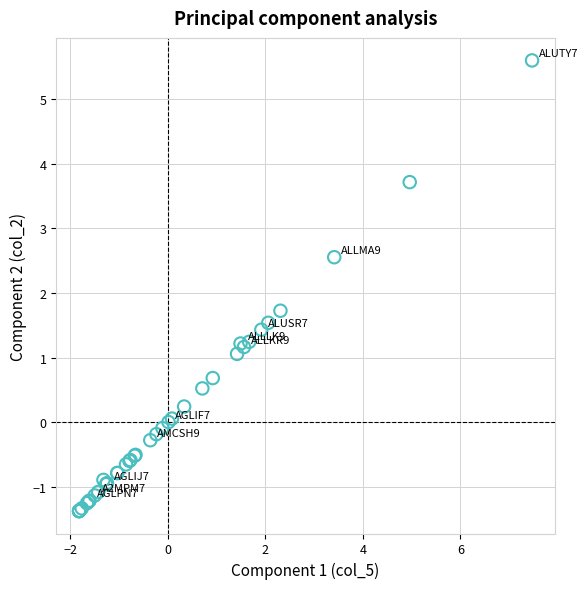

What Y value in the scatter plot is closest to 2?

1.7